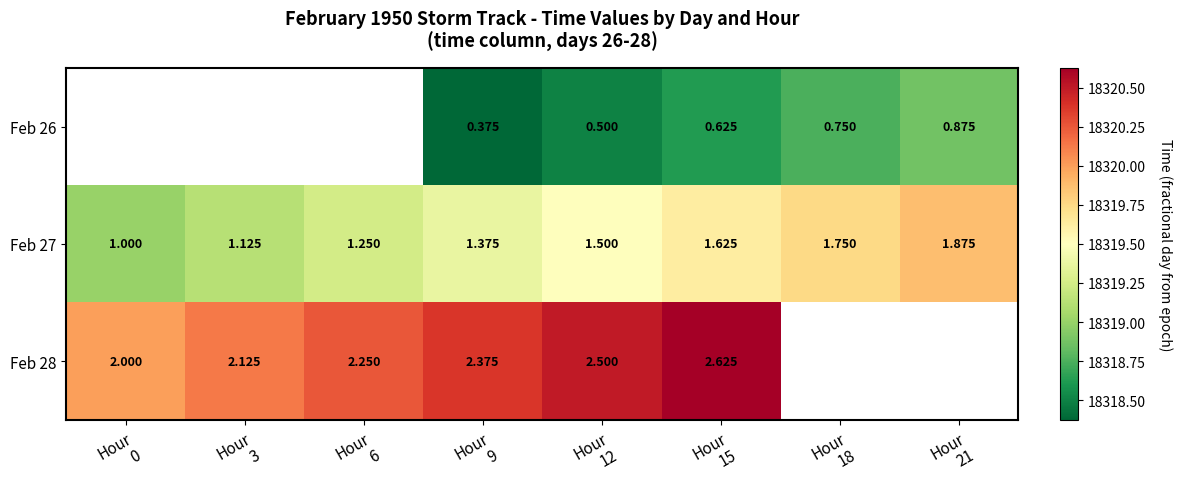

How many data points in Feb 27 are above 18319?

7